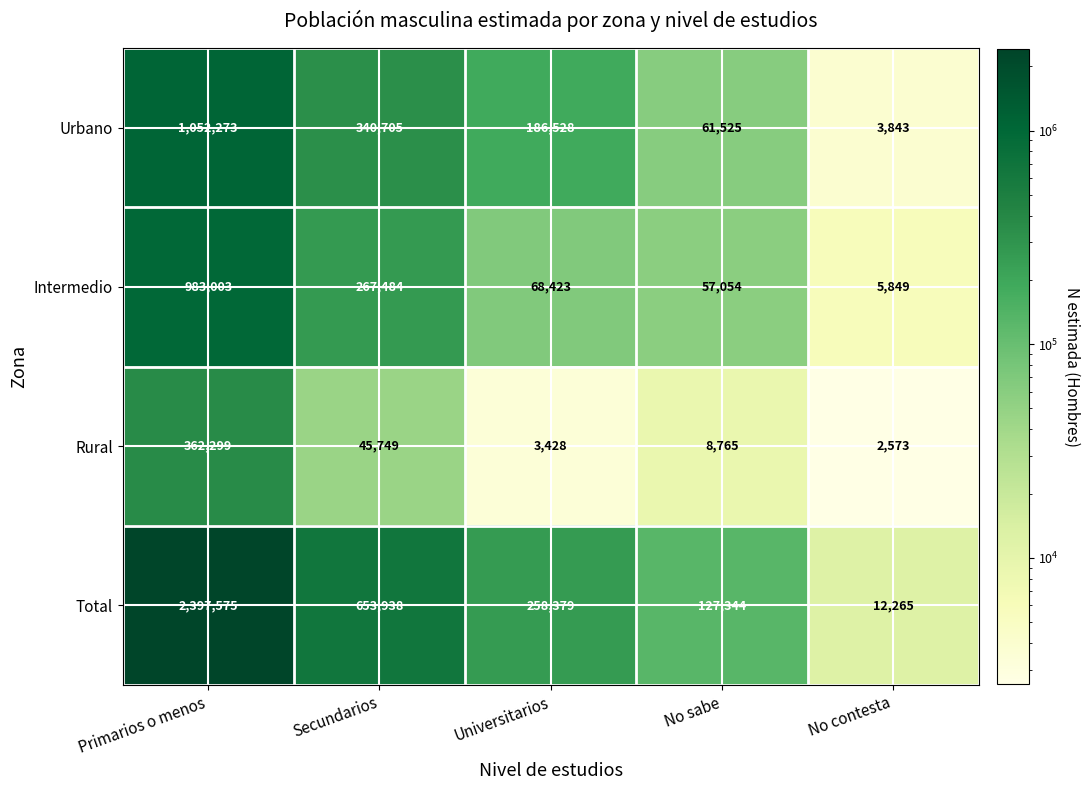

Which series has the largest range (max minus min)?

Total